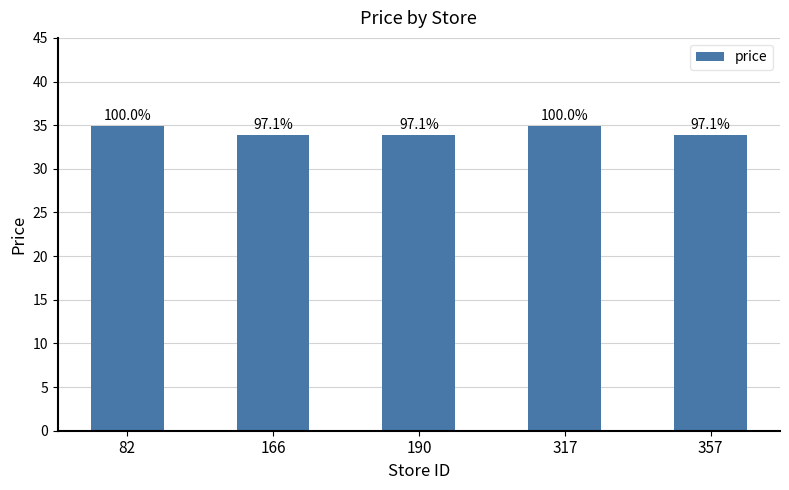

What is the difference between the second highest and second lowest values?

1.0